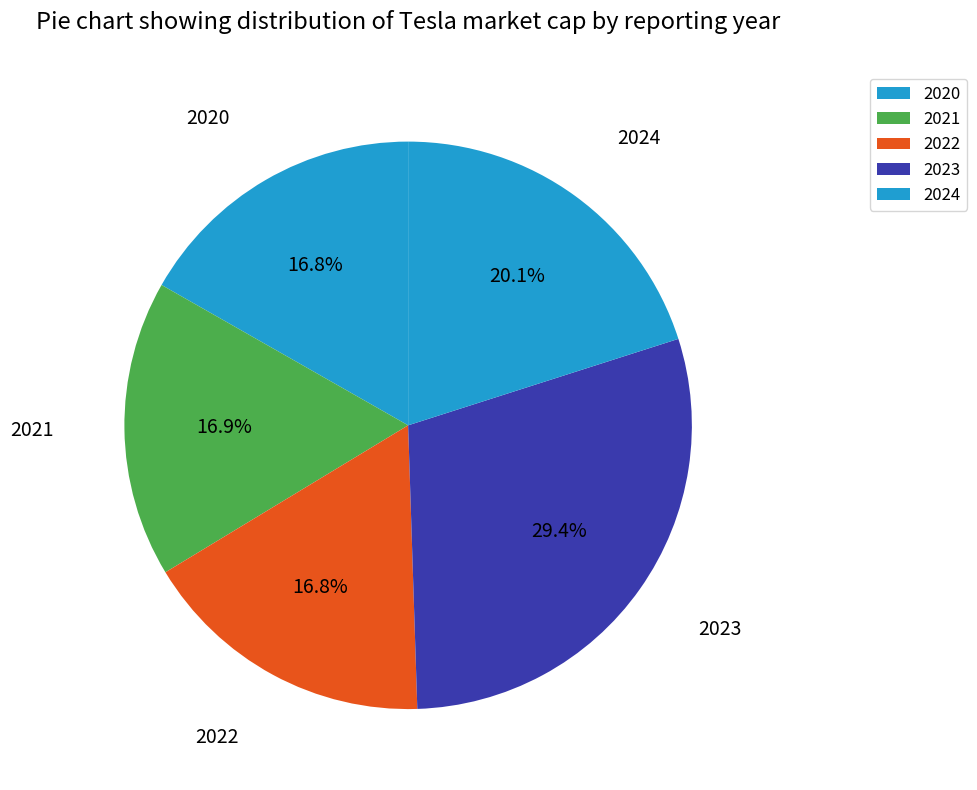

Is there a majority slice in this chart?

No